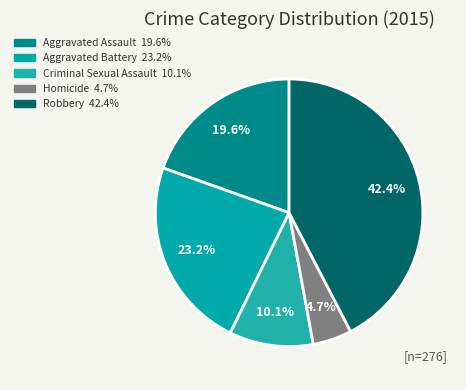

The Robbery slice represents 42% of the pie. True or false?

True